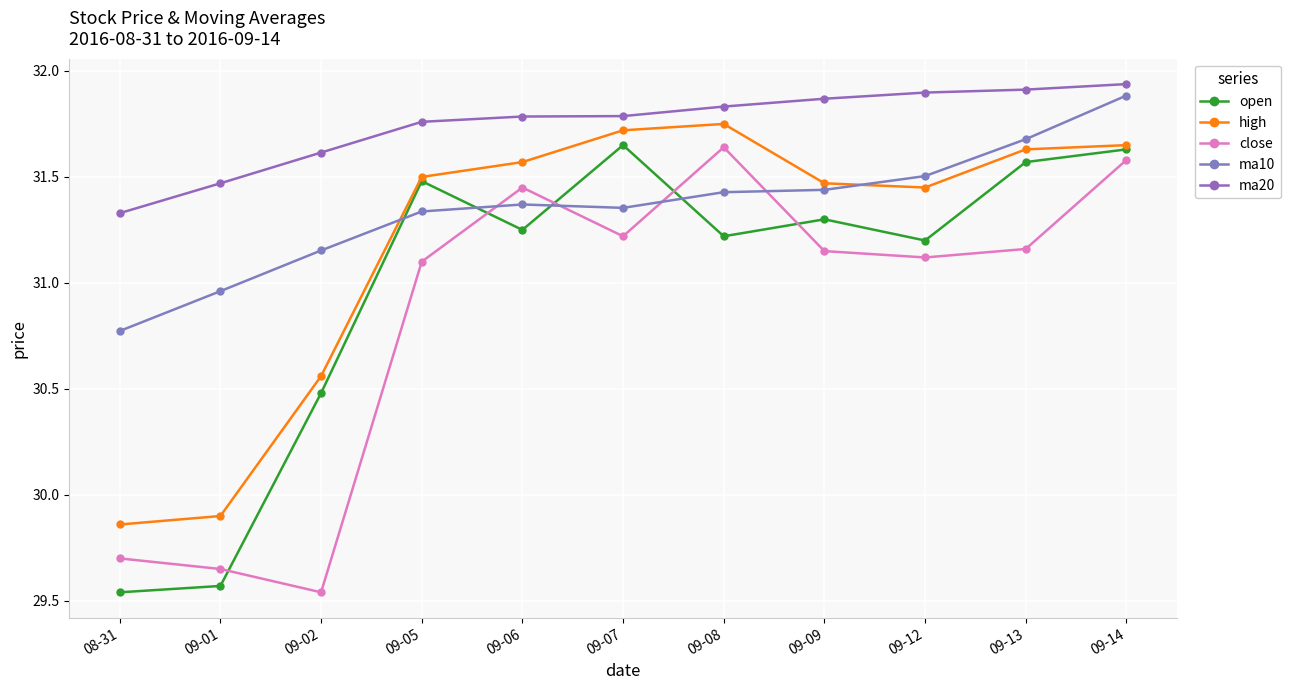

At how many categories does at least one series exceed 30?

11